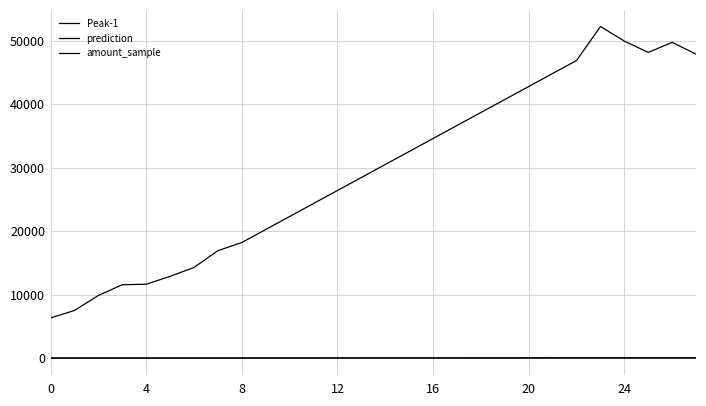

How many lines are shown in the chart?

3